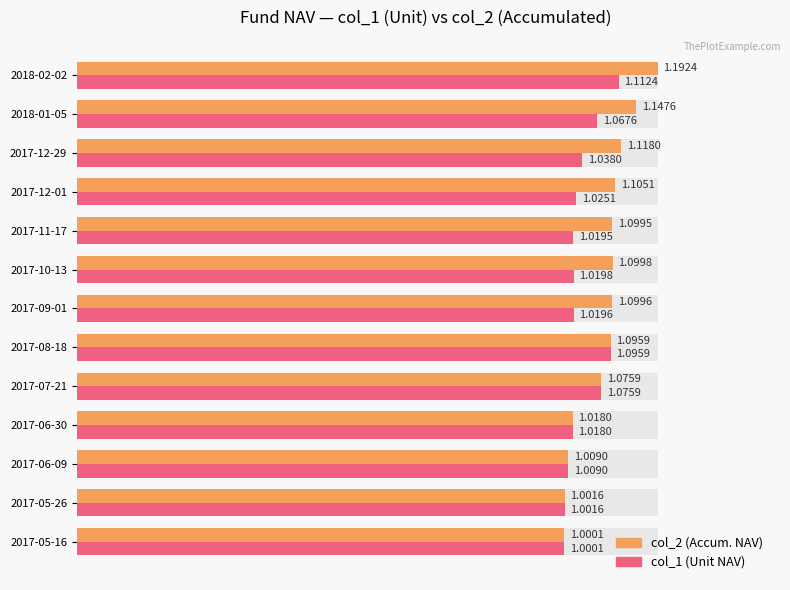

True or false: col_1 (Unit NAV) has a value of 145.7 at 2017-07-21.

False